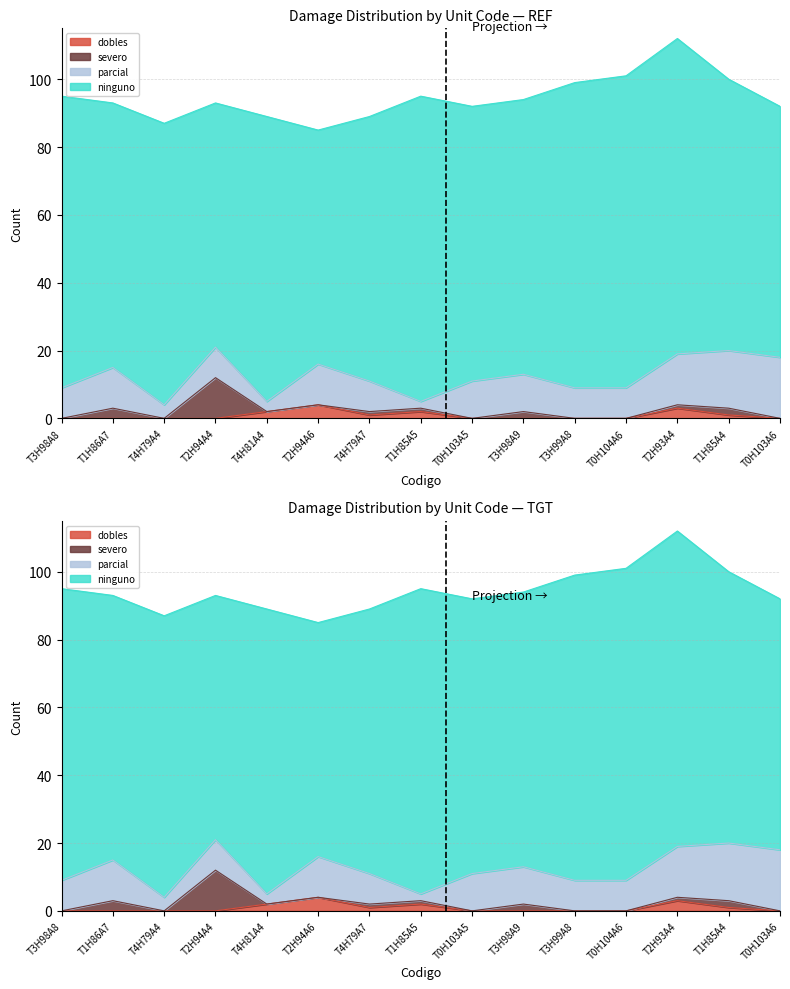

Reading left to right, extract all data points from this chart.

severo: T3H98A8=0	T1H86A7=3	T4H79A4=0	T2H94A4=12	T4H81A4=0	T2H94A6=0	T4H79A7=1	T1H85A5=1	T0H103A5=0	T3H98A9=2	T3H99A8=0	T0H104A6=0	T2H93A4=1	T1H85A4=2	T0H103A6=0
parcial: T3H98A8=9	T1H86A7=12	T4H79A4=4	T2H94A4=9	T4H81A4=3	T2H94A6=12	T4H79A7=9	T1H85A5=2	T0H103A5=11	T3H98A9=11	T3H99A8=9	T0H104A6=9	T2H93A4=15	T1H85A4=17	T0H103A6=18
ninguno: T3H98A8=86	T1H86A7=78	T4H79A4=83	T2H94A4=72	T4H81A4=84	T2H94A6=69	T4H79A7=78	T1H85A5=90	T0H103A5=81	T3H98A9=81	T3H99A8=90	T0H104A6=92	T2H93A4=93	T1H85A4=80	T0H103A6=74
dobles: T3H98A8=0	T1H86A7=0	T4H79A4=0	T2H94A4=0	T4H81A4=2	T2H94A6=4	T4H79A7=1	T1H85A5=2	T0H103A5=0	T3H98A9=0	T3H99A8=0	T0H104A6=0	T2H93A4=3	T1H85A4=1	T0H103A6=0